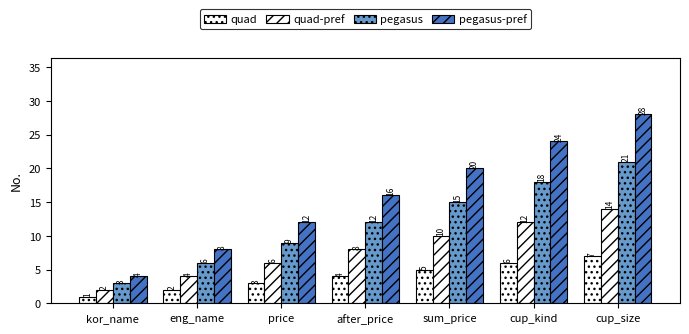

What position from the right is after_price?

4